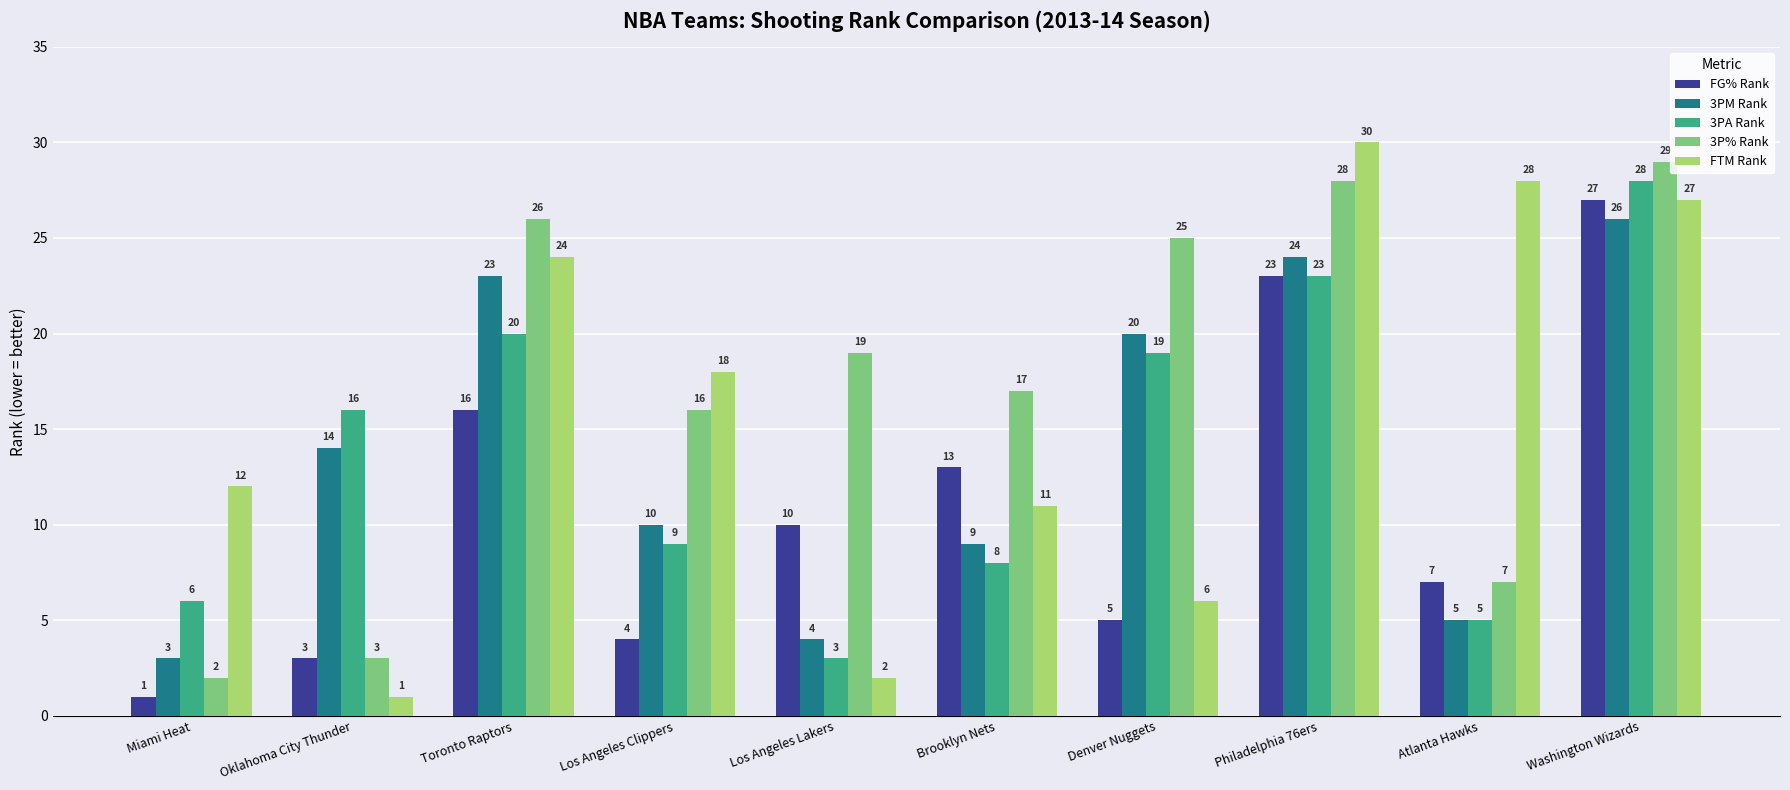

What is the highest value of the FTM Rank series?

30